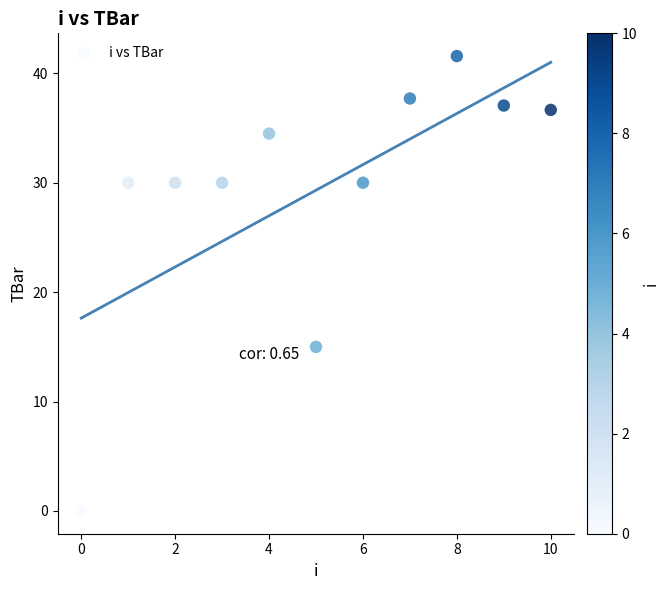

What is the range of Y values (max minus min)?

41.6